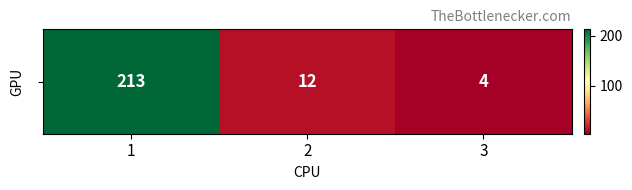

Which category has the lowest value across all series?

3